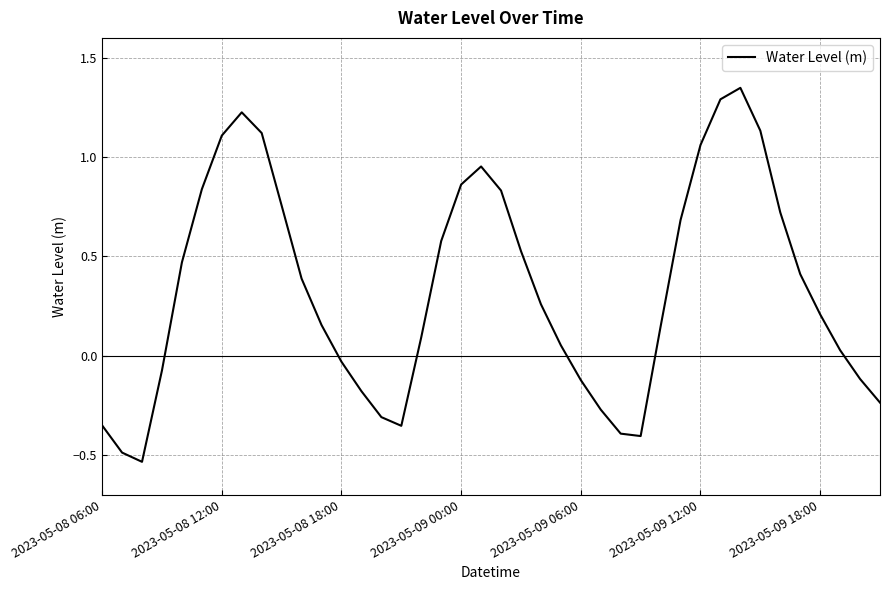

At which category does the data reach its first local peak?

7